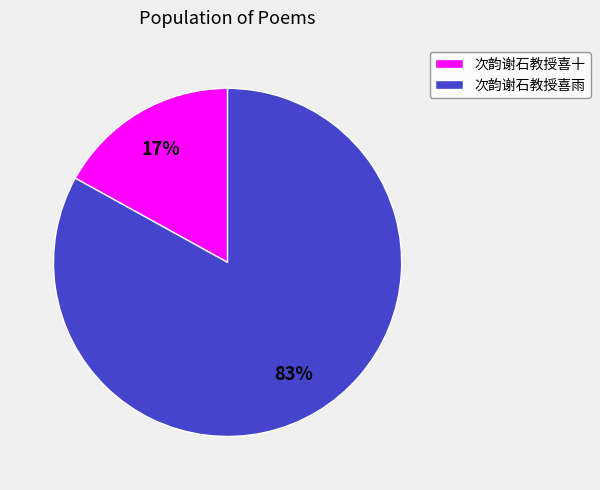

What is the largest slice in the pie chart?

次韵谢石教授喜雨